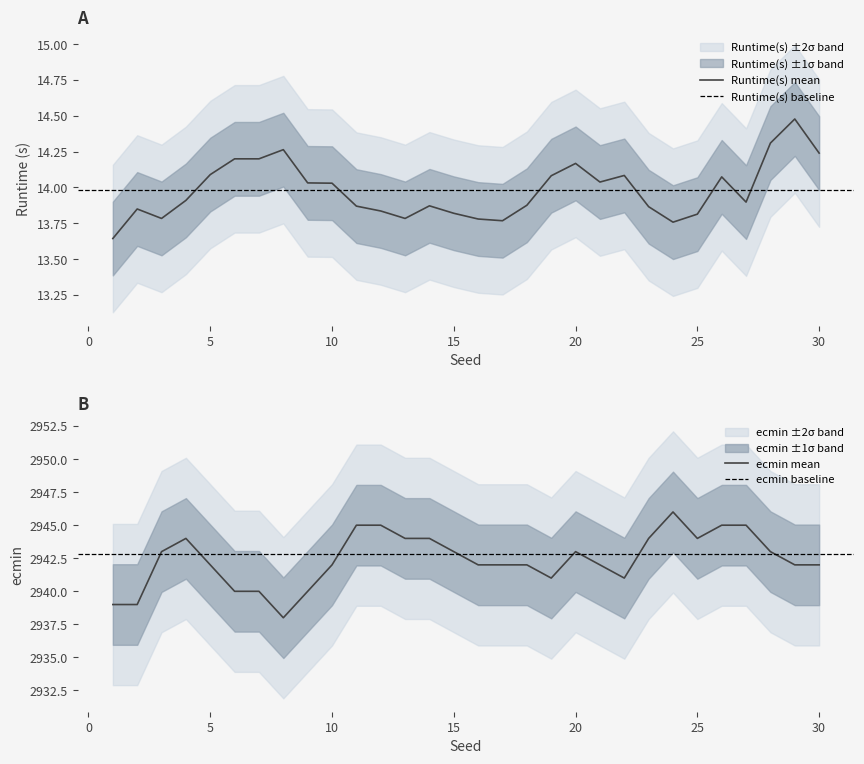

What is the minimum value for ecmin mean?

2938